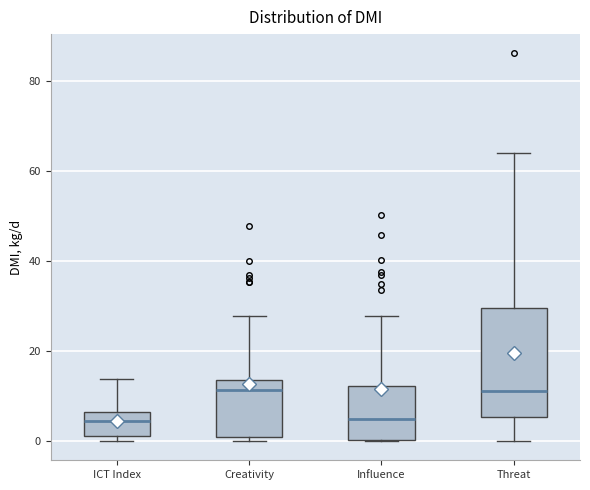

Comparing the boxes themselves (not the whiskers), which one is the tallest?

Threat